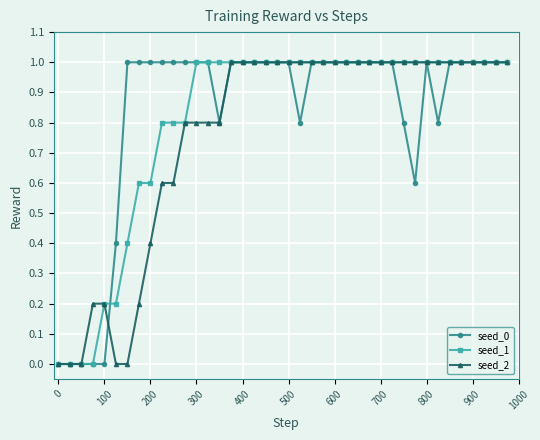

What is the value of the seed_2 point at the 20th from the left?

1.0